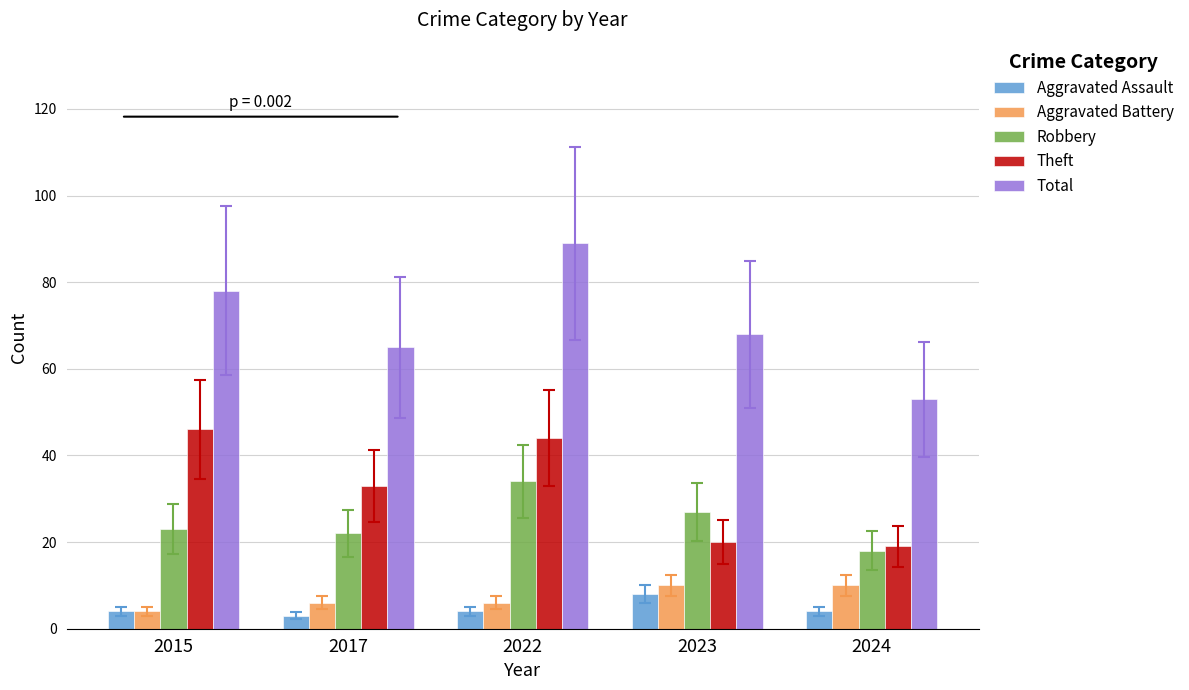

The Theft series shows 10 at 2017. True or false?

False